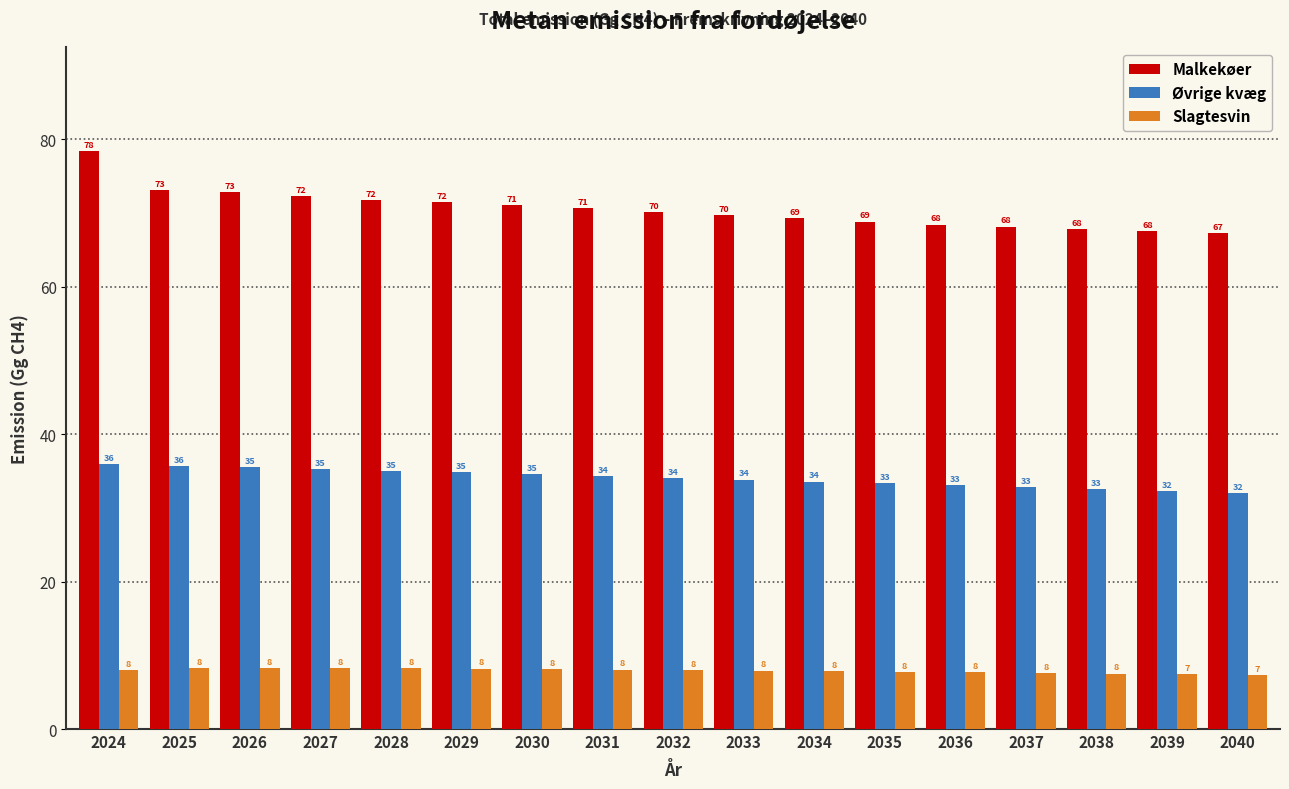

What is the lowest value of the Øvrige kvæg series?

32.0